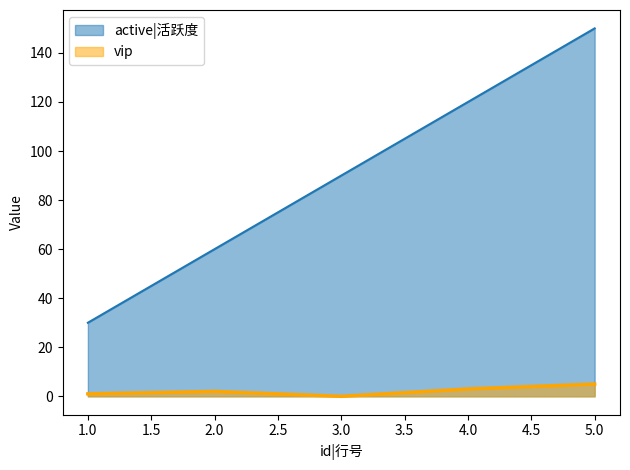

Rank the series at 5.0 from highest to lowest value.

active|活跃度, vip